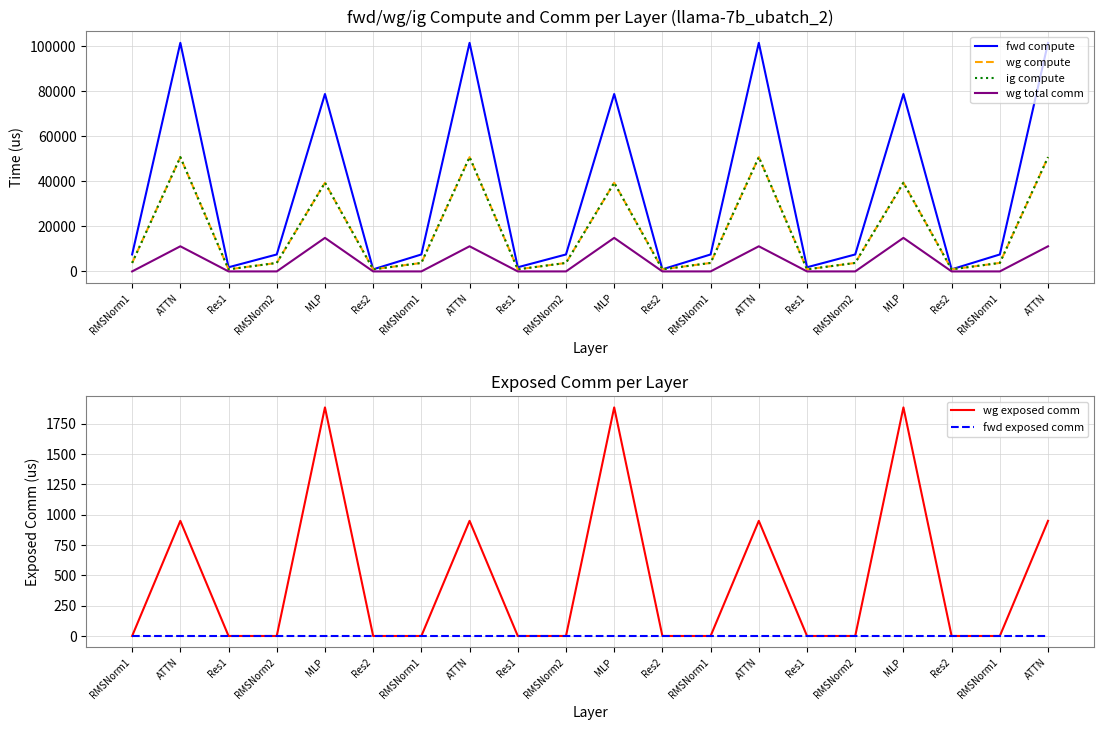

True or false: fwd exposed comm and wg exposed comm cross at least once.

False